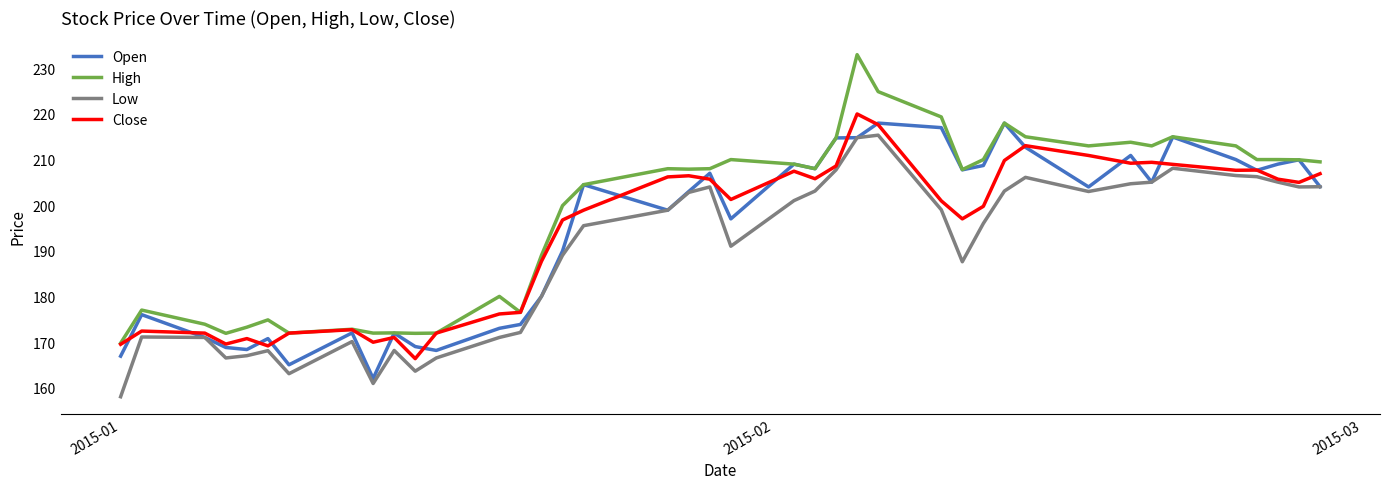

What is the highest value of the Low series?

215.4